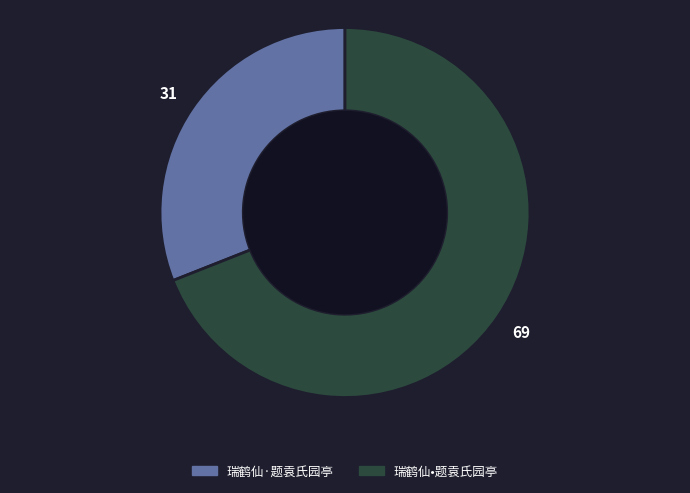

Approximately how many times larger is the value at 瑞鹤仙·题袁氏园亭 compared to 瑞鹤仙•题袁氏园亭?

0.4